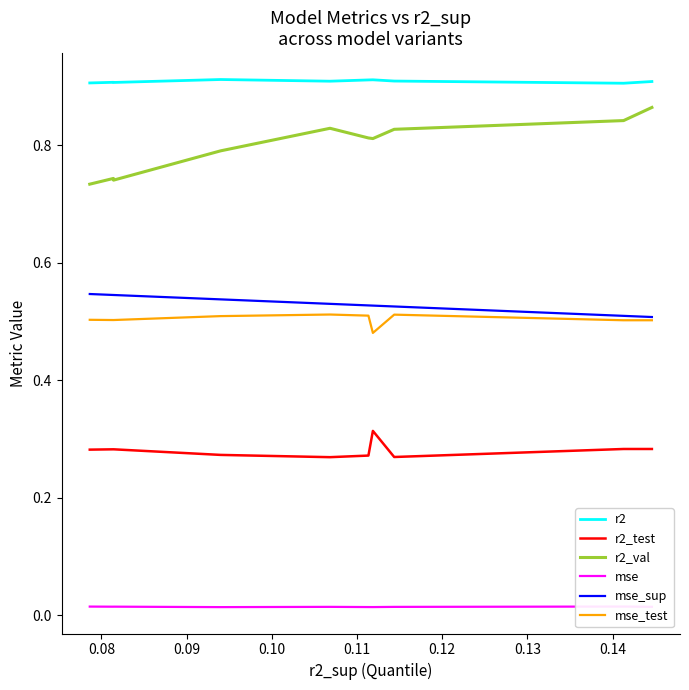

True or false: mse_sup and r2 intersect in this chart.

False